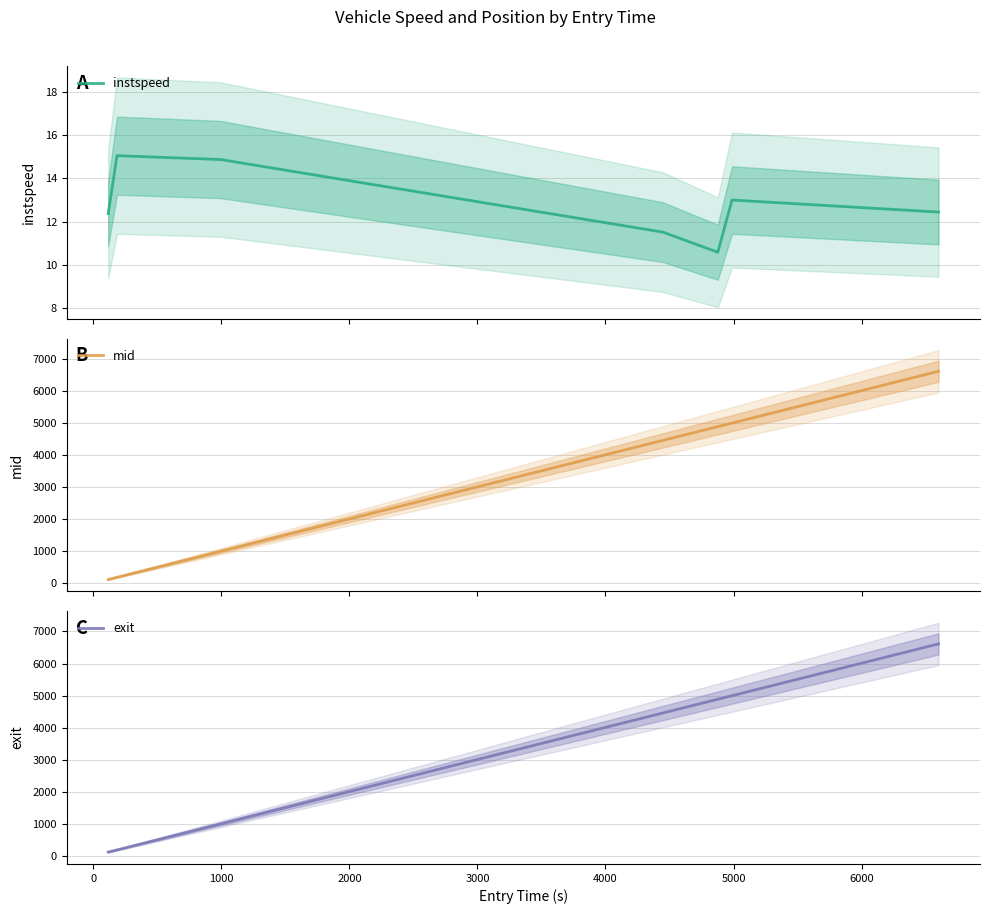

Reading left to right, extract all data points from this chart.

instspeed: 12.4	15.0	14.9	11.5	10.6	13.0	12.4
mid: 119.5	188.1	998.4	4452.3	4881.2	4991.4	6604.2
exit: 125.1	192.9	1003.4	4459.5	4887.8	4998.0	6611.0